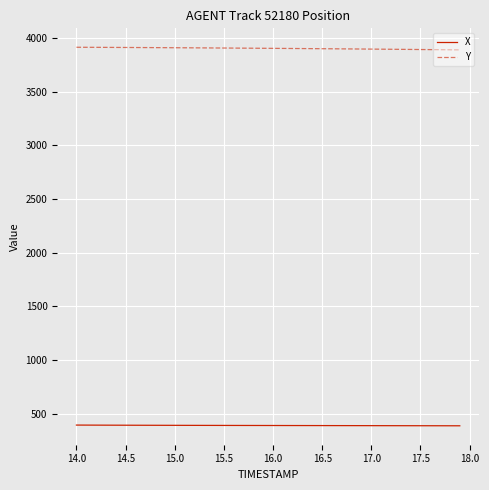

What is the minimum value for X?

387.3